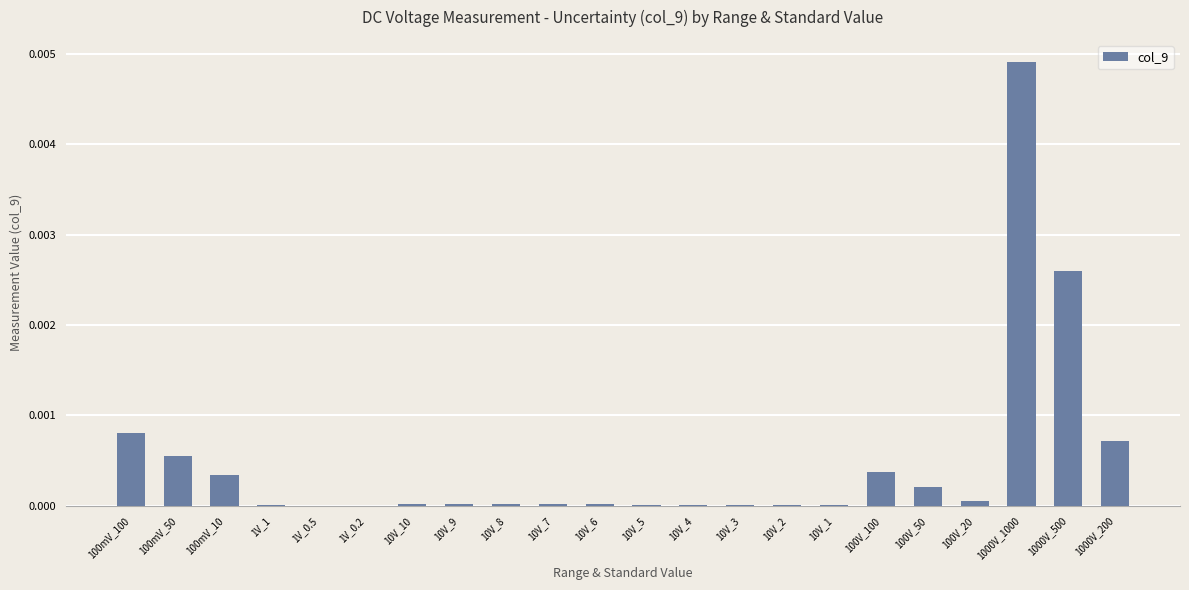

The value at 10V_10 is 0.0. True or false?

True